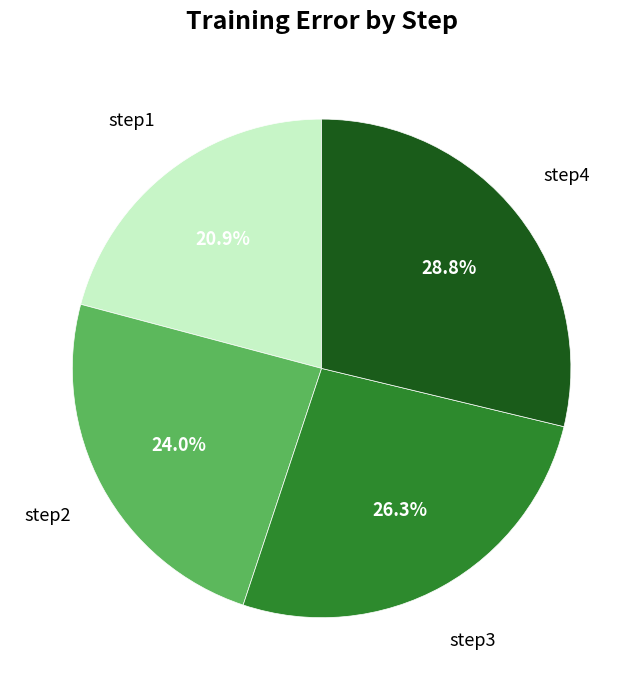

Does any single category account for the majority?

No